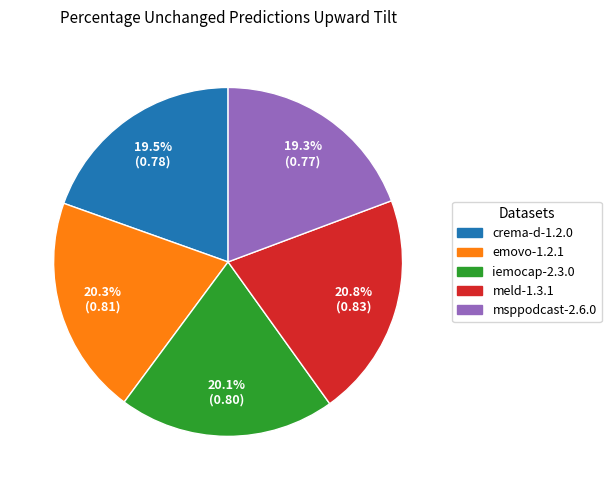

Between crema-d-1.2.0 and iemocap-2.3.0, which is larger?

iemocap-2.3.0